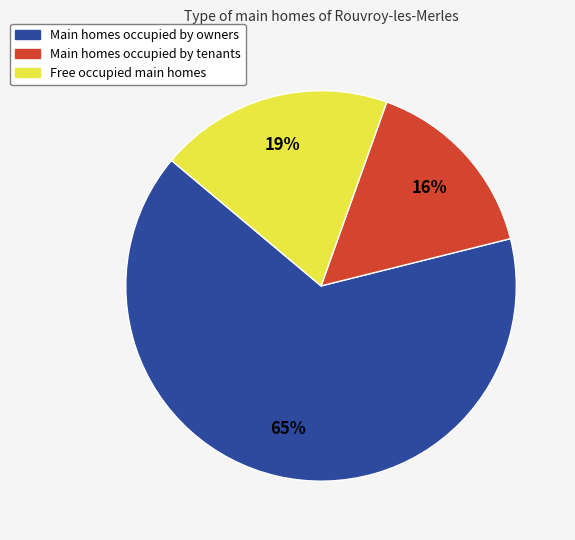

Is there any slice that represents more than half of the pie?

Yes